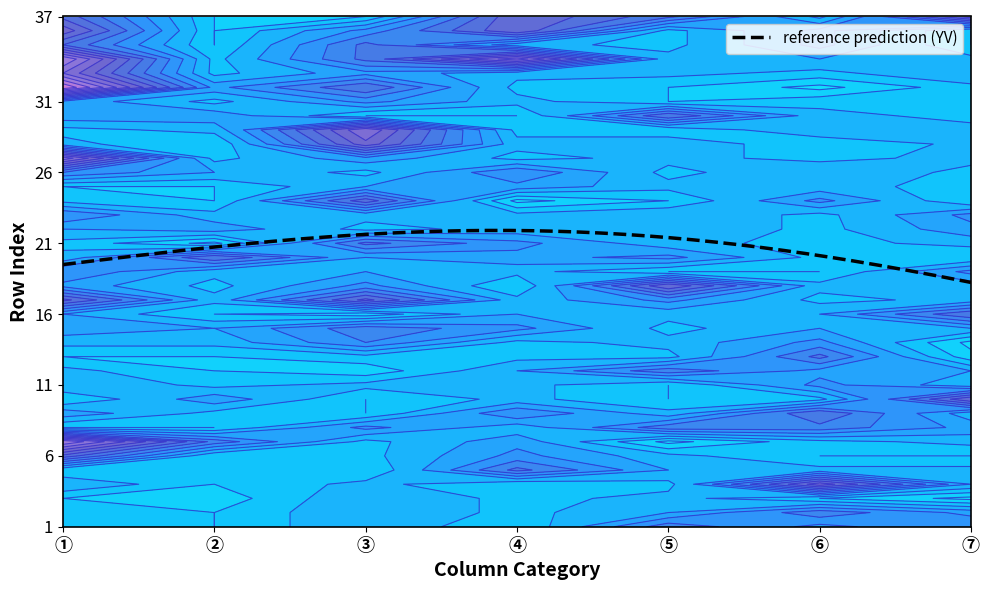

How many values in the ① series exceed 6?

18